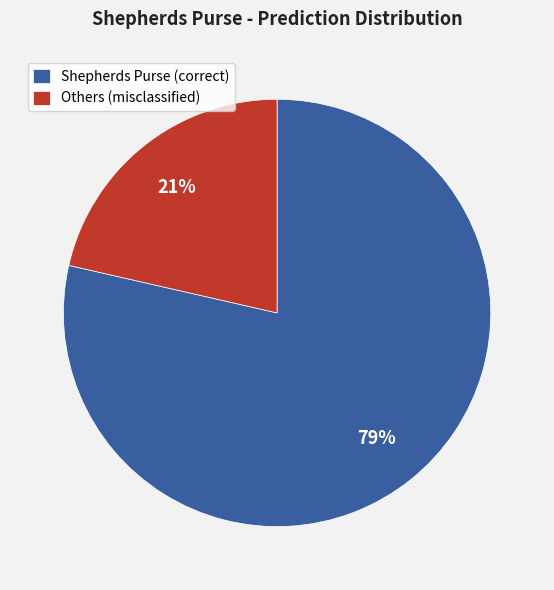

How many segments does this pie chart have?

2